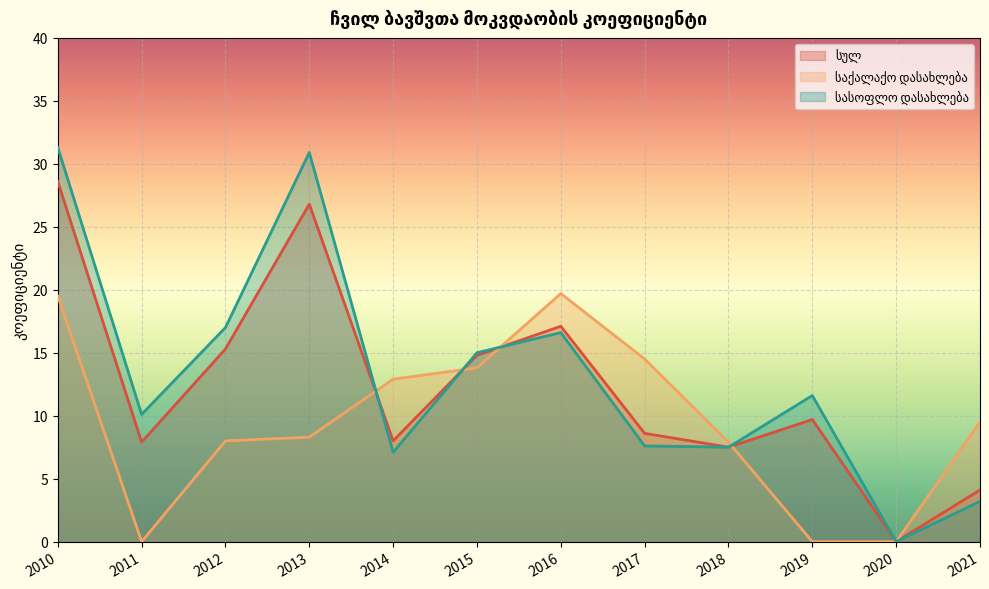

Where is სულ nearest to the value 14?

2015